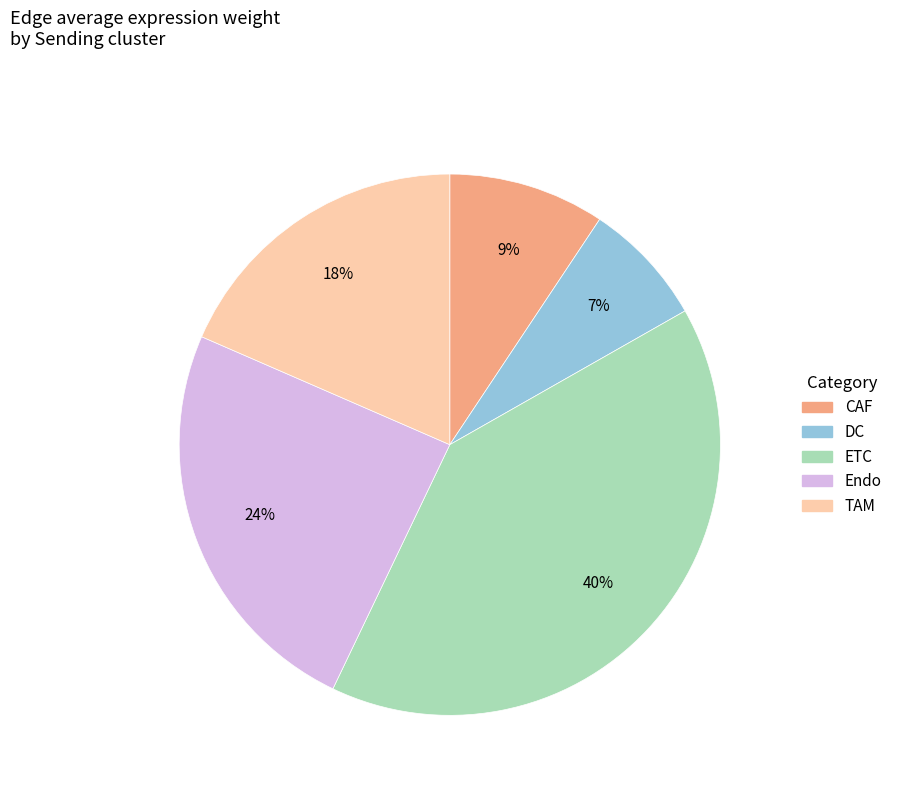

How many slices are in this pie chart?

5